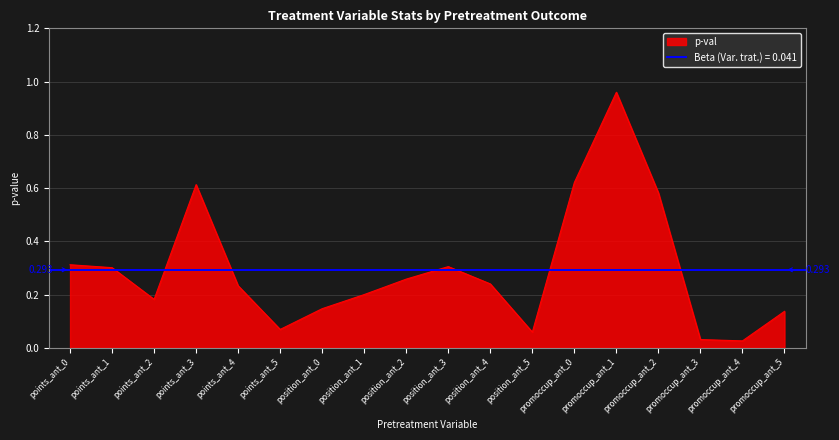

What is the average value?

0.3